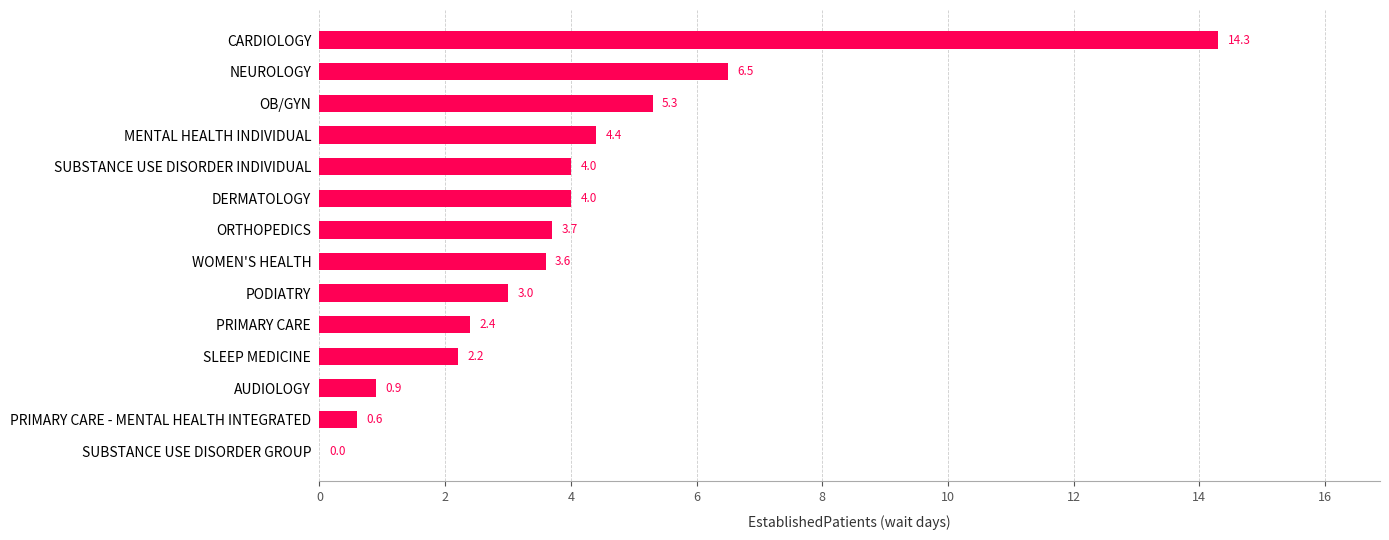

What is the change in value from OB/GYN to NEUROLOGY?

+1.2